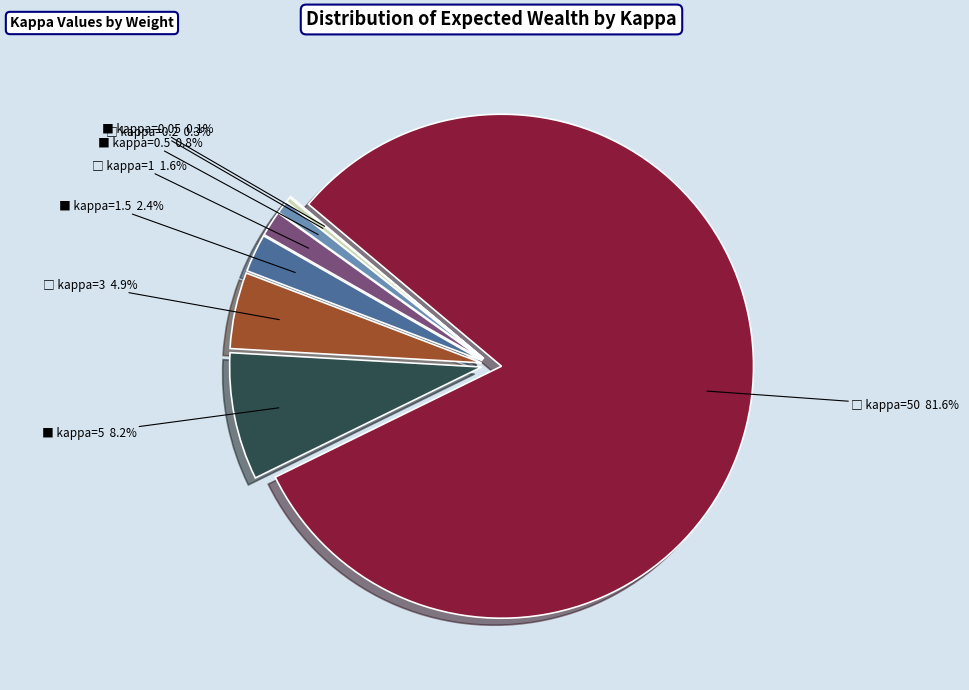

Is there any slice that represents more than half of the pie?

Yes